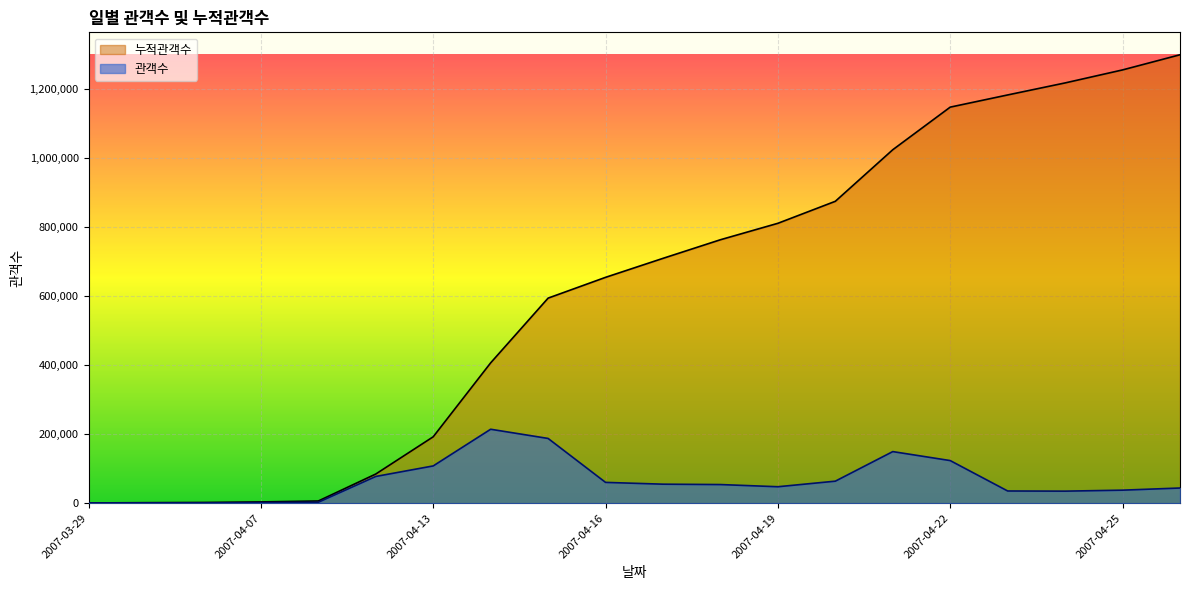

How many data points in 누적관객수 are less than 708745?

10